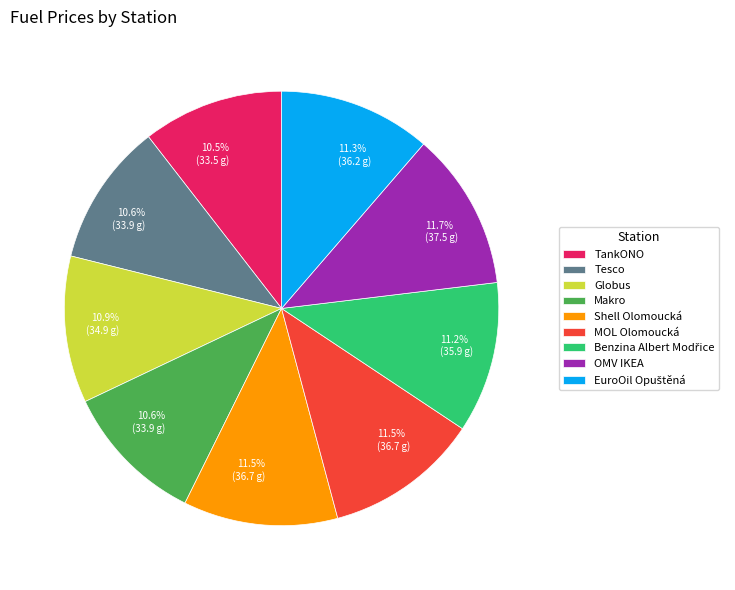

To the nearest percent, what is the average slice percentage?

11%